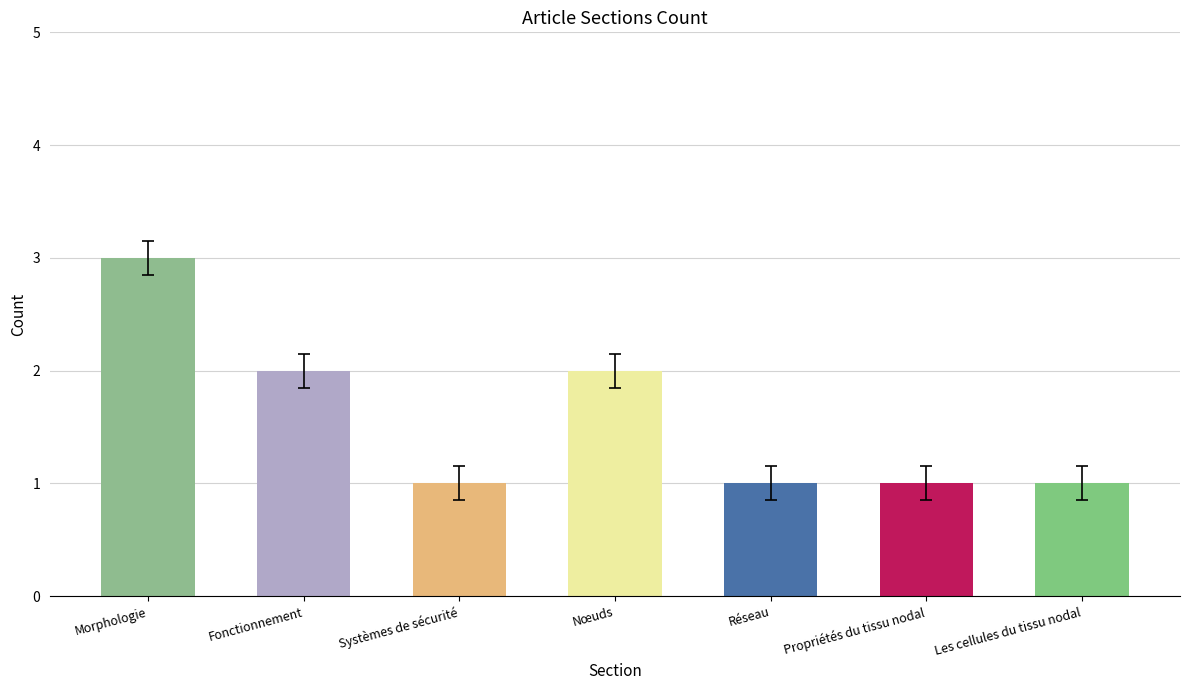

Reading left to right, transcribe all the data shown in this chart.

3	2	1	2	1	1	1